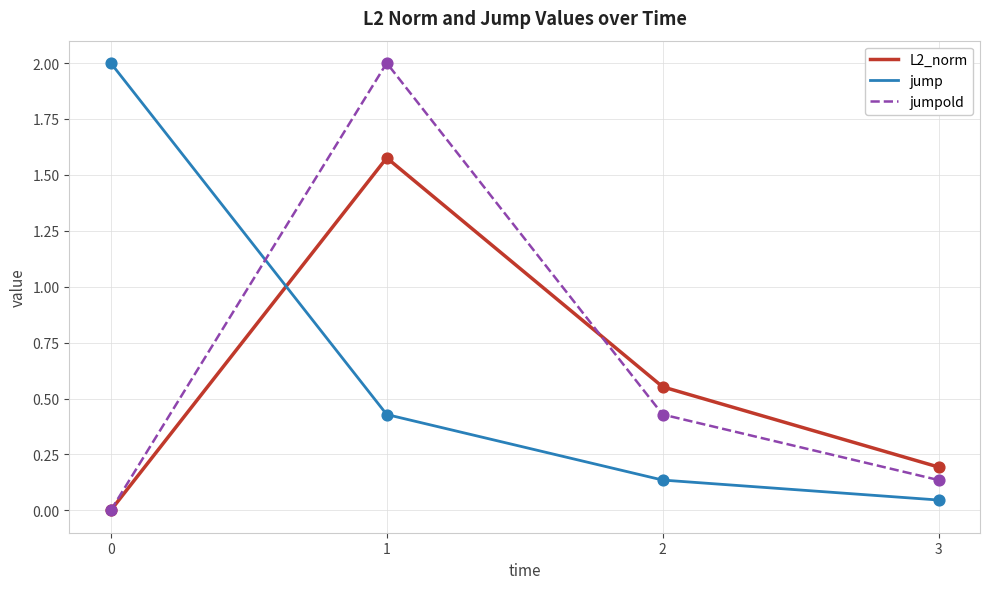

At how many categories does at least one series exceed 1?

2